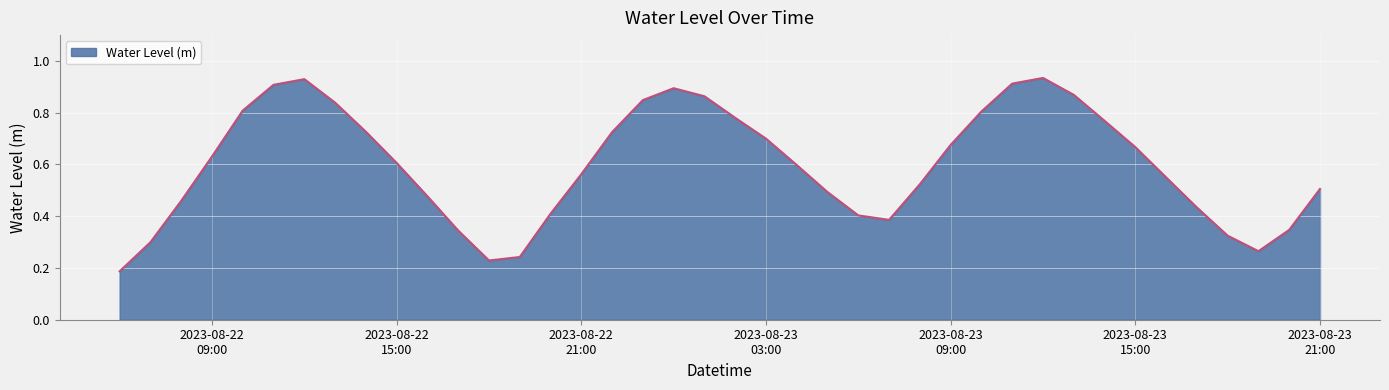

Where is the data nearest to the value 0?

2023-08-22 06:00:00